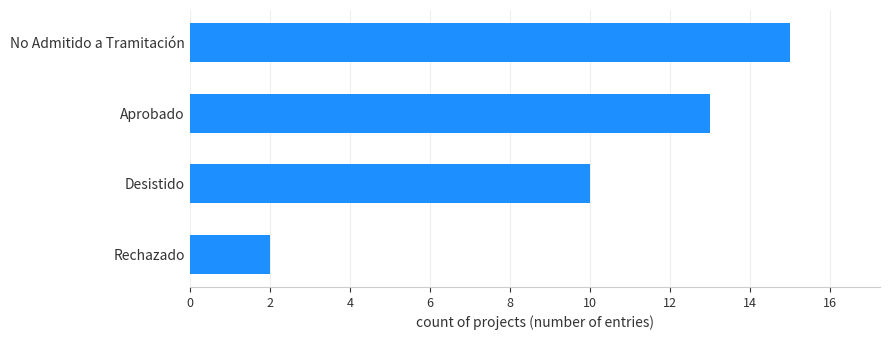

What is the maximum value shown in the chart?

15